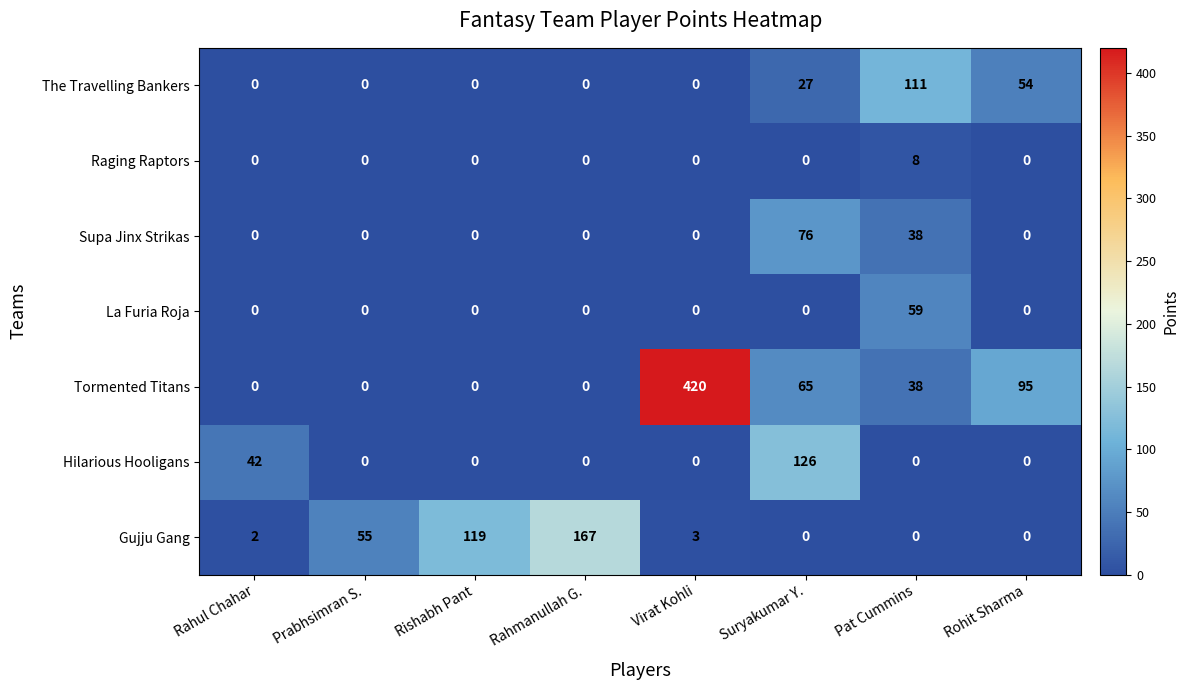

What is the sum of all Supa Jinx Strikas values?

114